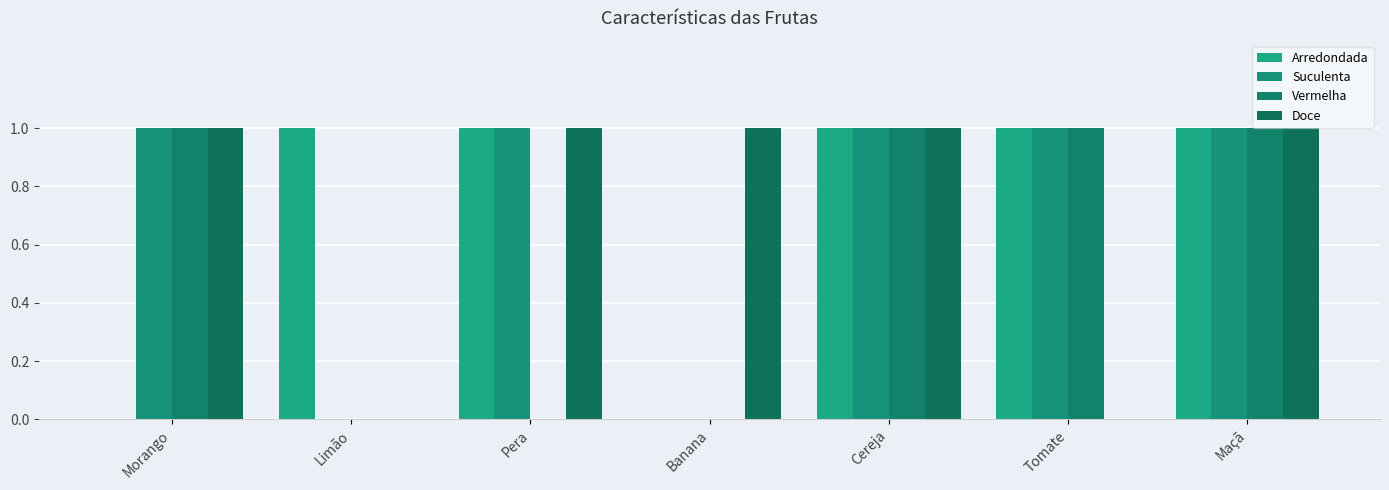

At which label does Suculenta reach its peak?

Morango